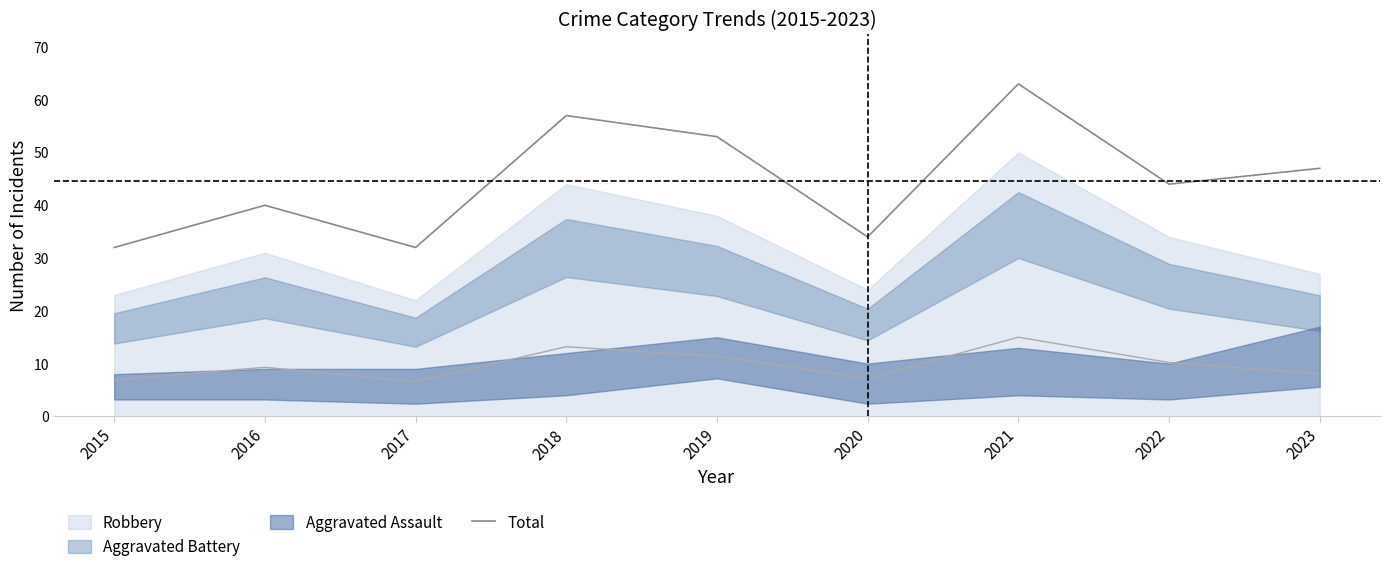

Where does the data first go above 44?

2018